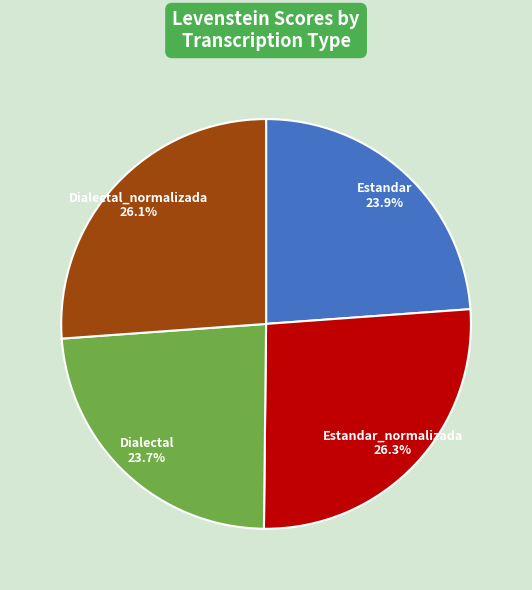

How many slices are in this pie chart?

4